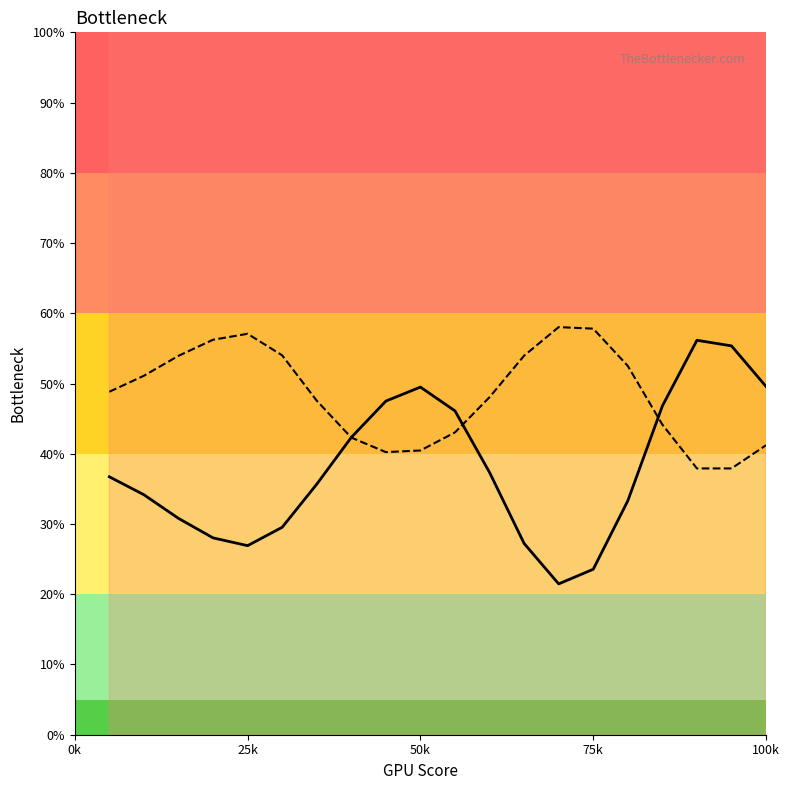

True or false: col_2 and col_4 line intersect in this chart.

False